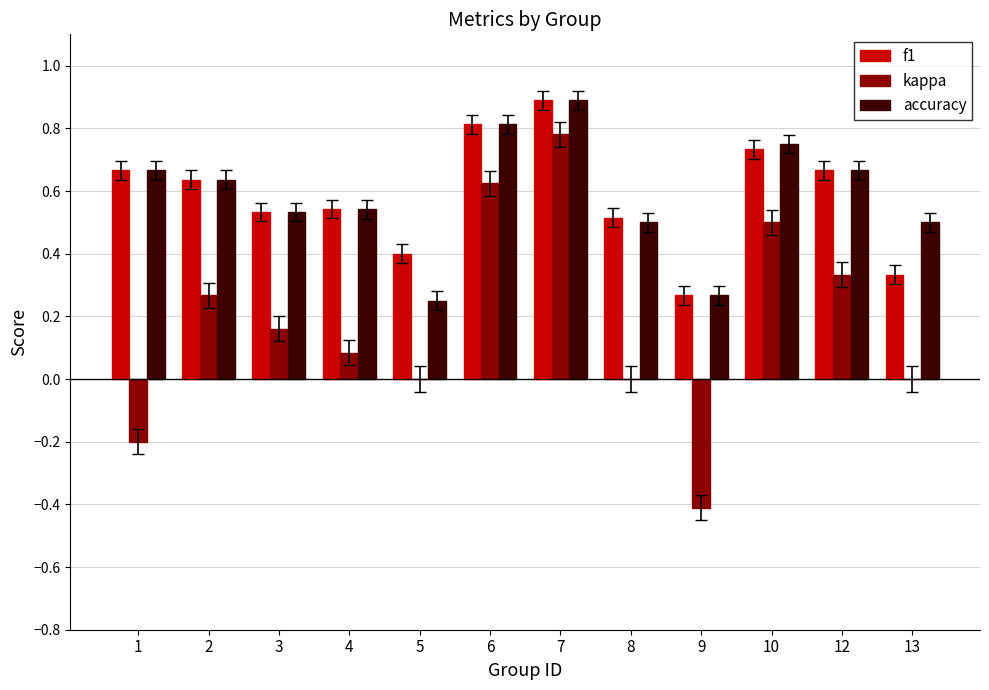

What is the sum of all f1 values?

7.0